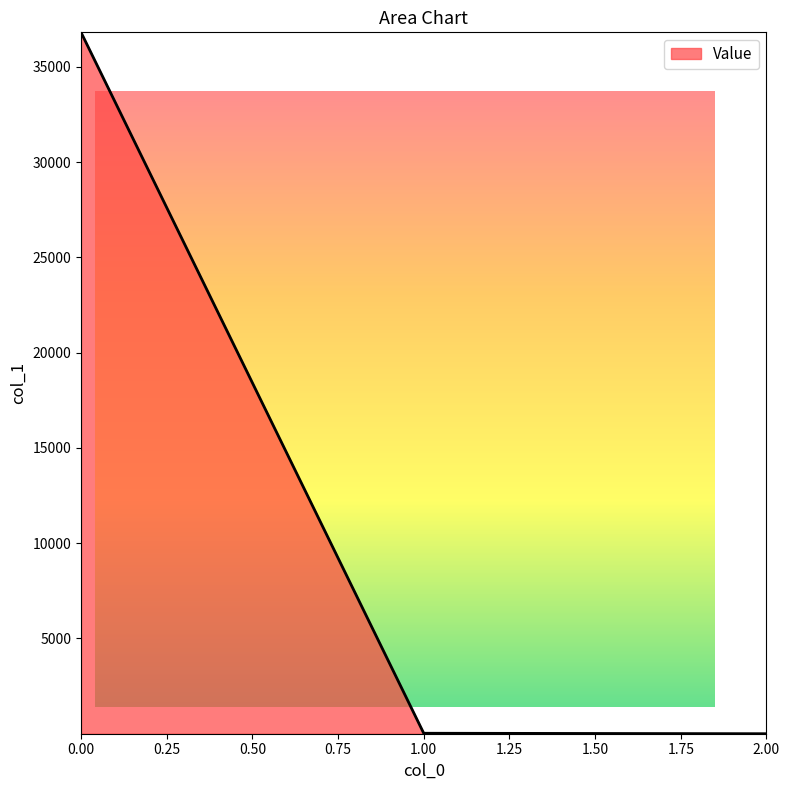

What is the sum of all values?

36834.2